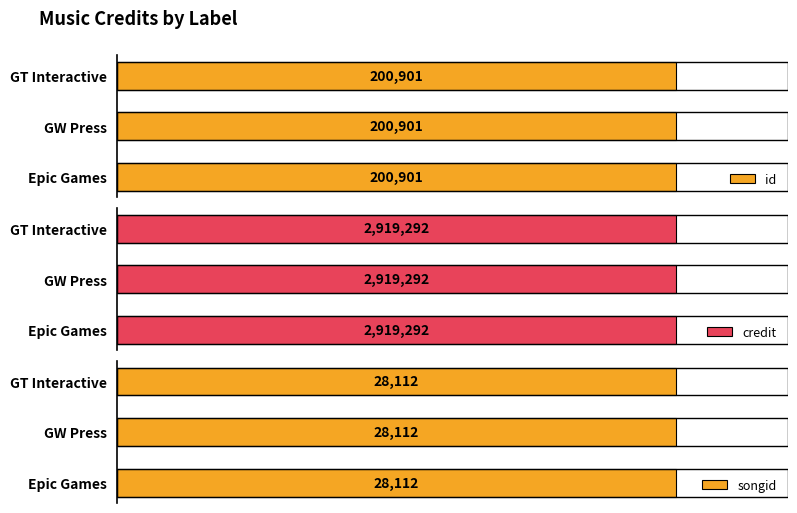

Reading left to right, what are all the values shown in this chart?

id: 200901	200901	200901
credit: 2919292	2919292	2919292
songid: 28112	28112	28112